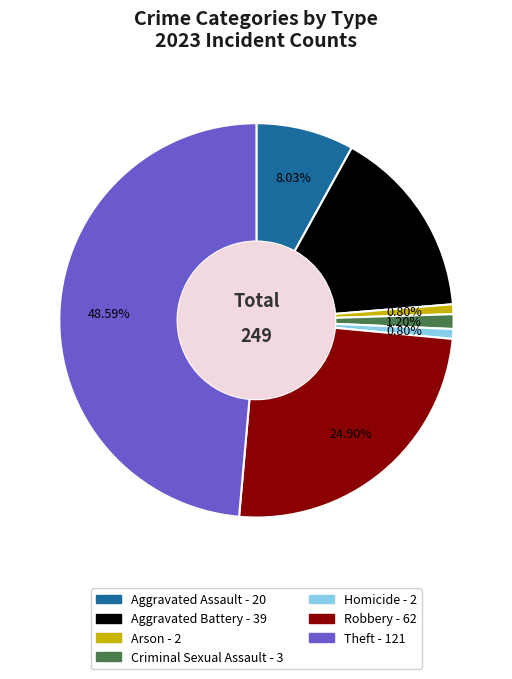

Which category has the biggest portion of the pie?

Theft